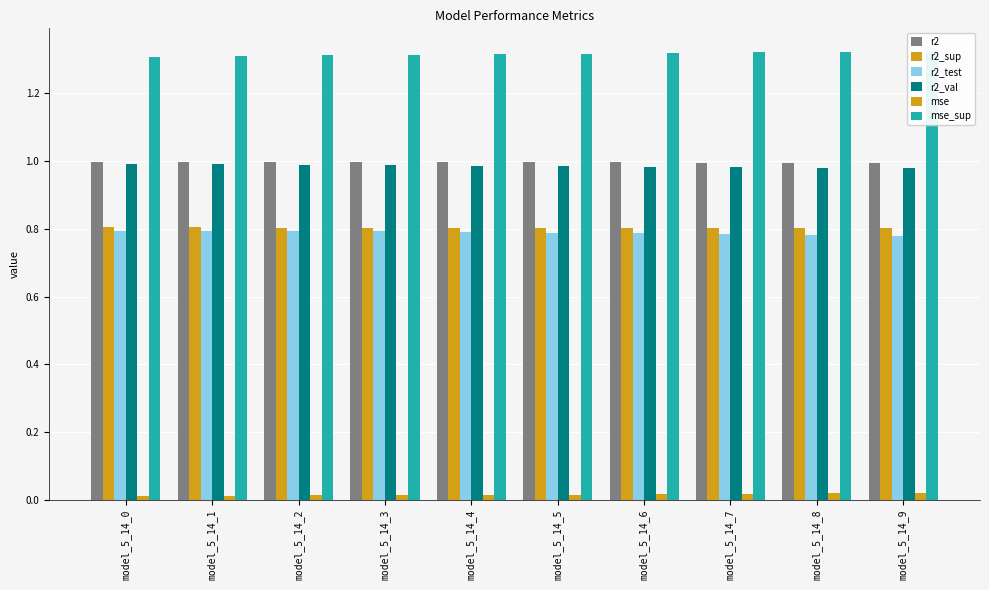

What is the total value across all series at model_5_14_1?

4.9